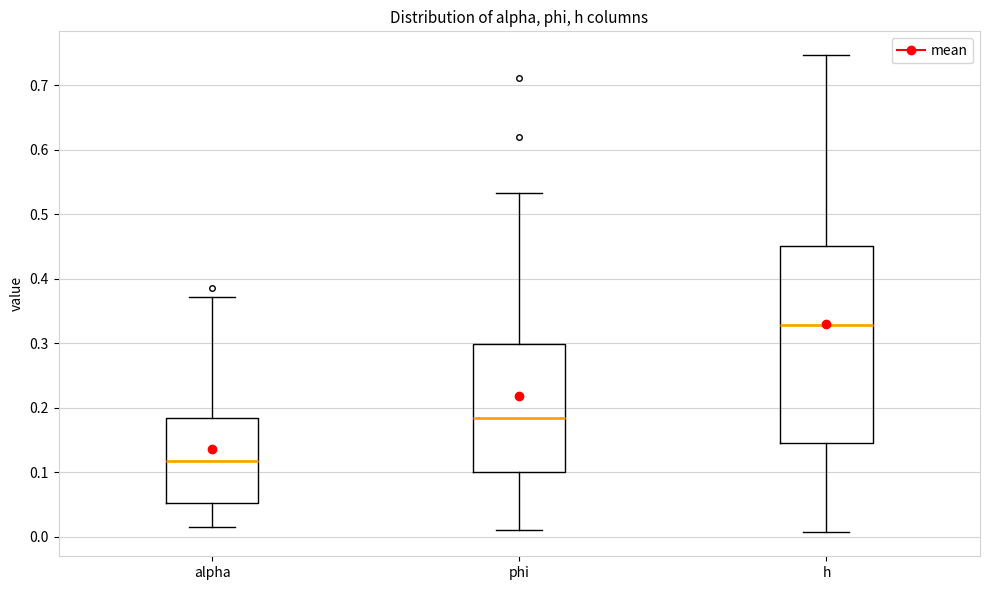

Reading left to right, transcribe this box plot: for each box, give where its median line is, the range the box spans, and where its two whiskers end, as read against the y-axis. The values are not printed on the chart, so give them approximately, as read against the axis.

alpha: median 0.12, box 0.05 to 0.18, whiskers 0.01 to 0.37
phi: median 0.18, box 0.10 to 0.30, whiskers 0.01 to 0.53
h: median 0.33, box 0.15 to 0.45, whiskers 0.01 to 0.75